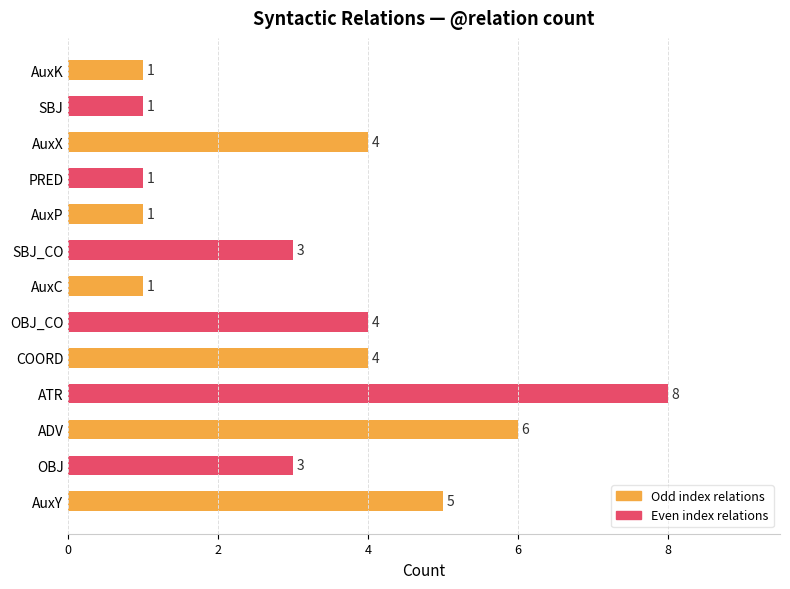

Is it true that the value at ATR is 8?

True